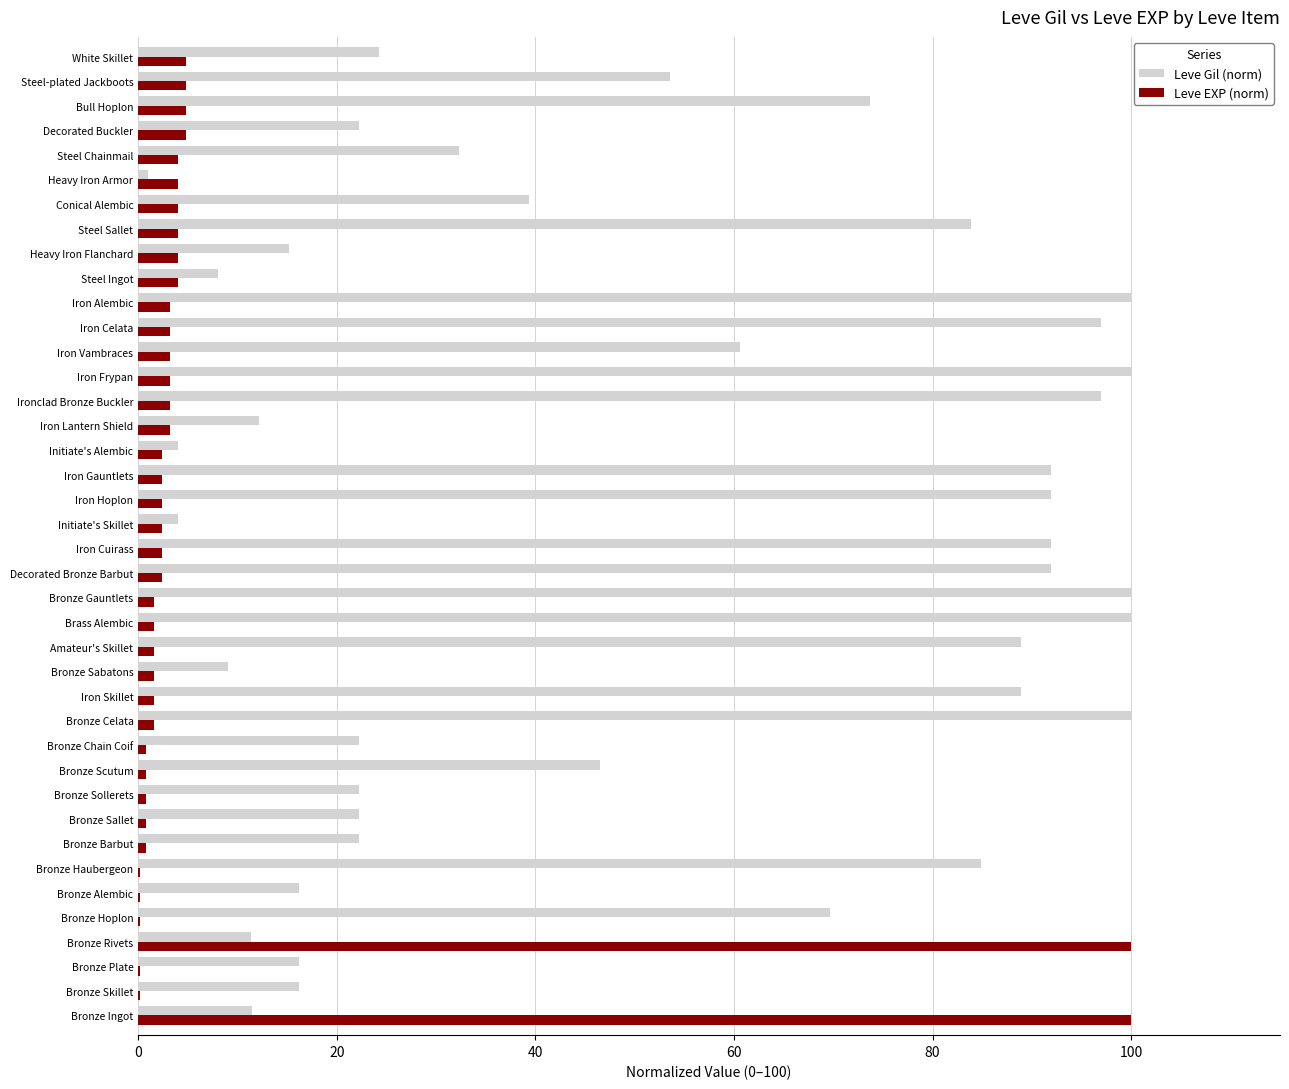

What is the maximum value for Leve Gil (norm)?

100.0